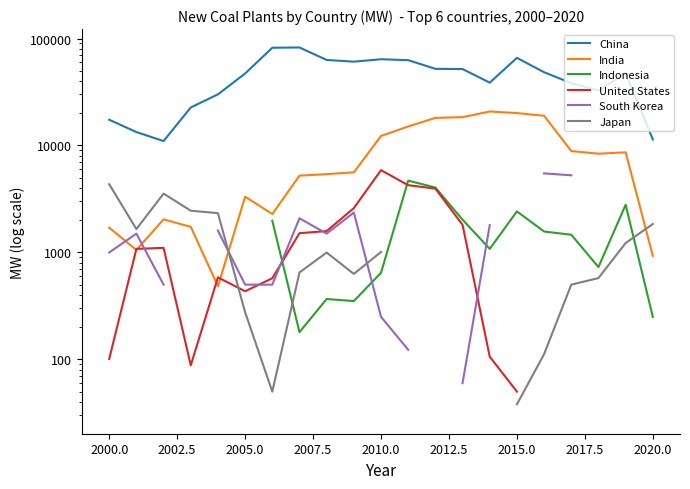

What is the maximum value shown in the chart?

82491.0